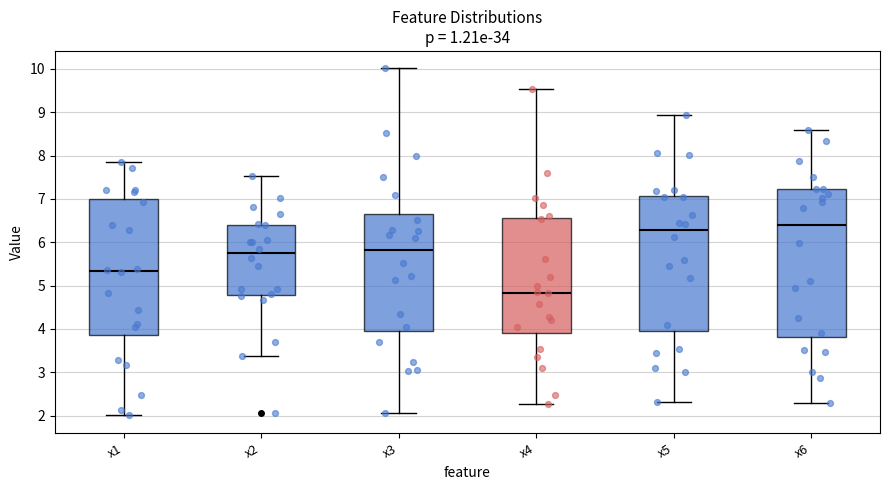

Comparing the boxes themselves (not the whiskers), which one is the tallest?

x6